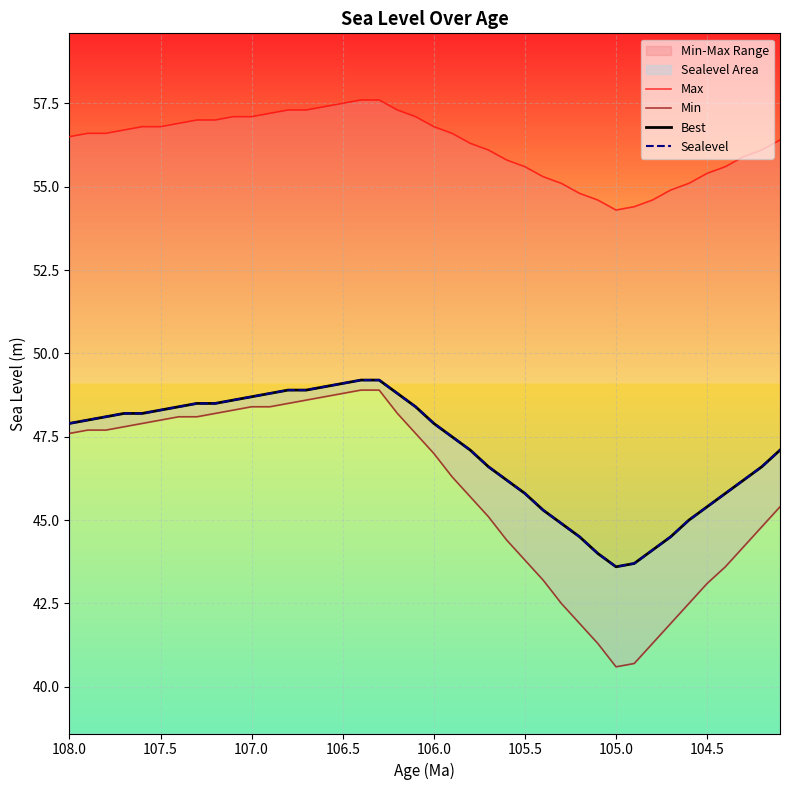

Rank the series by their maximum value, from lowest to highest.

Min, Best, Sealevel, Max